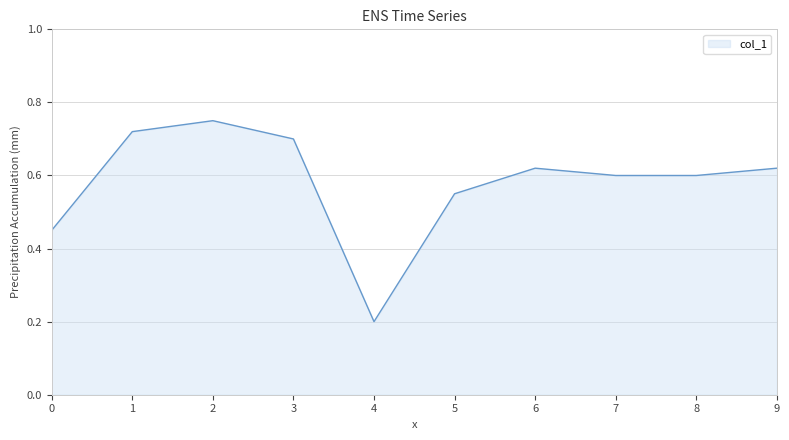

Which has a higher value, 5 or 6?

6